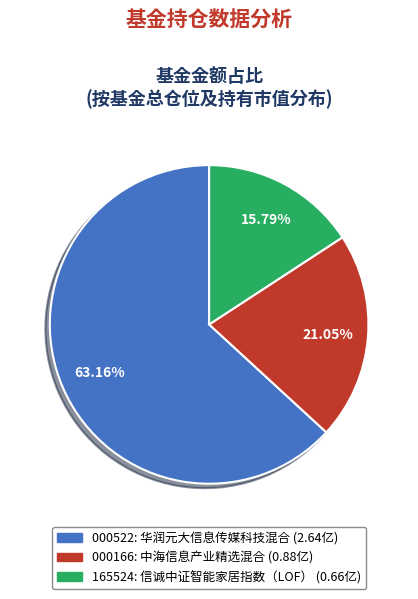

Is there a majority slice in this chart?

Yes